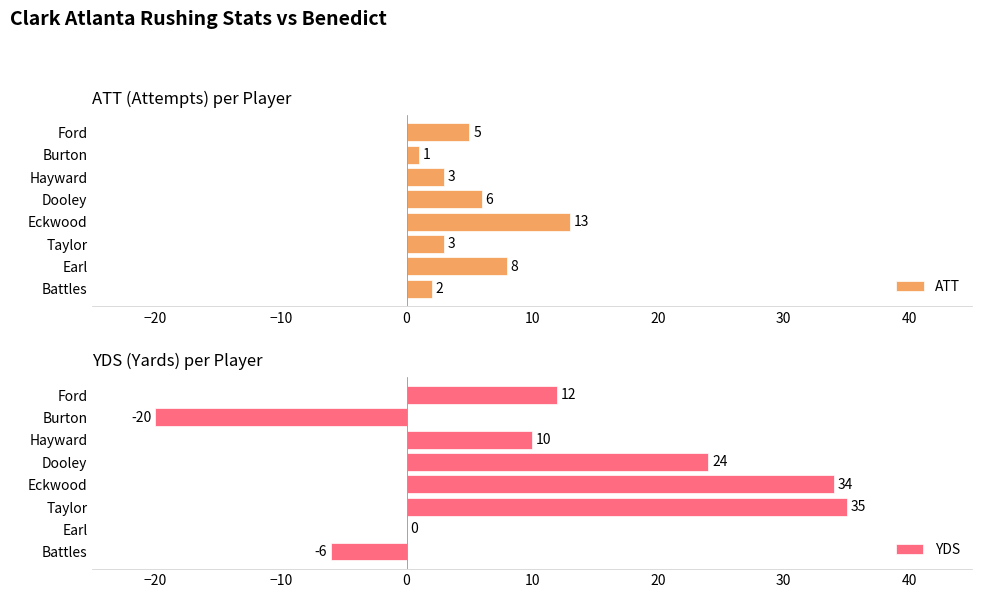

Count the number of data series in this chart.

2